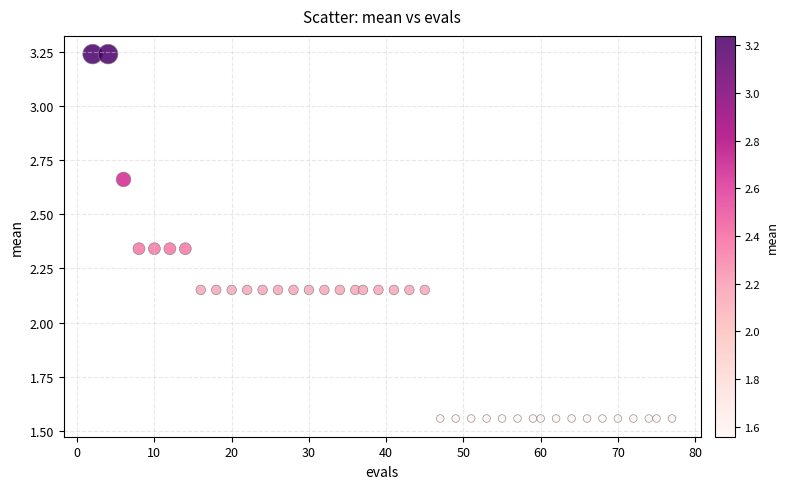

What is the range of Y values (max minus min)?

1.7